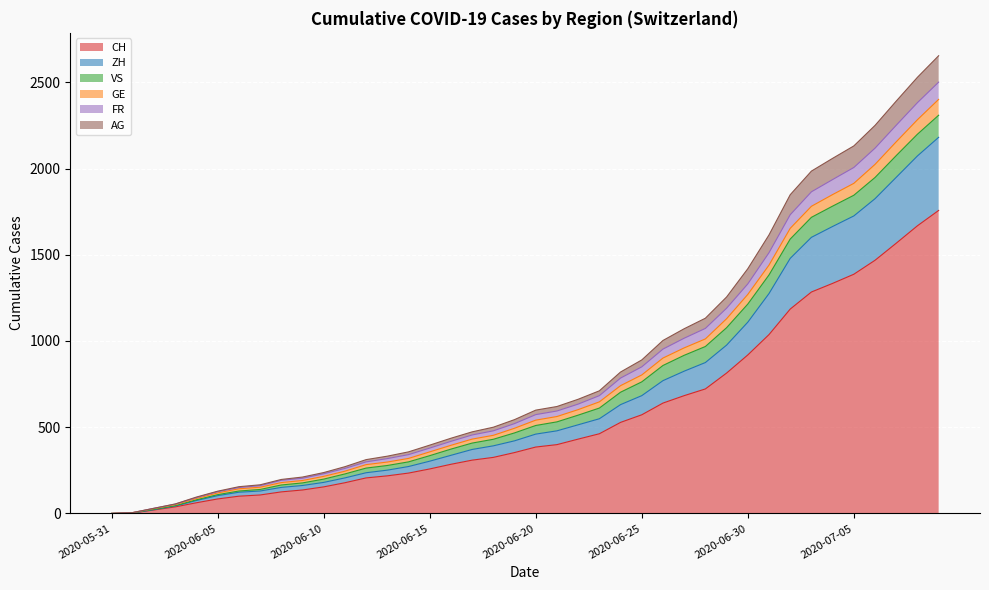

What is the maximum value for CH?

1757